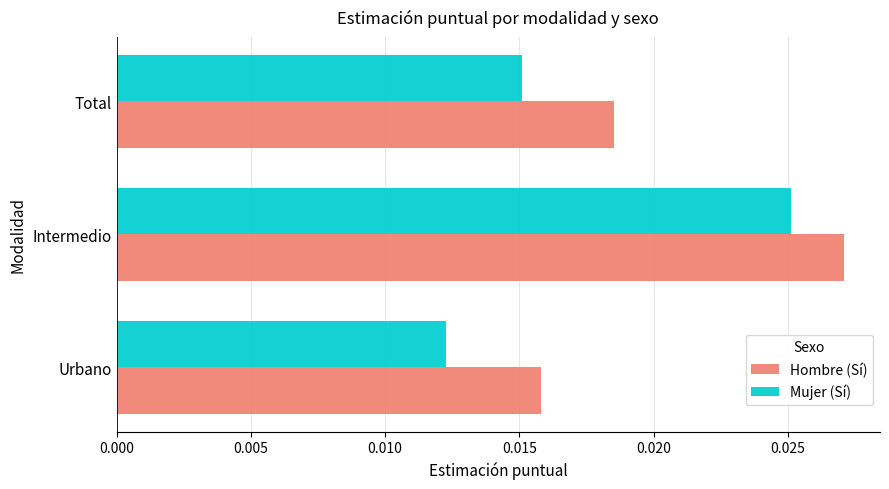

Rank the categories by Mujer (Sí) value from highest to lowest.

Intermedio, Total, Urbano